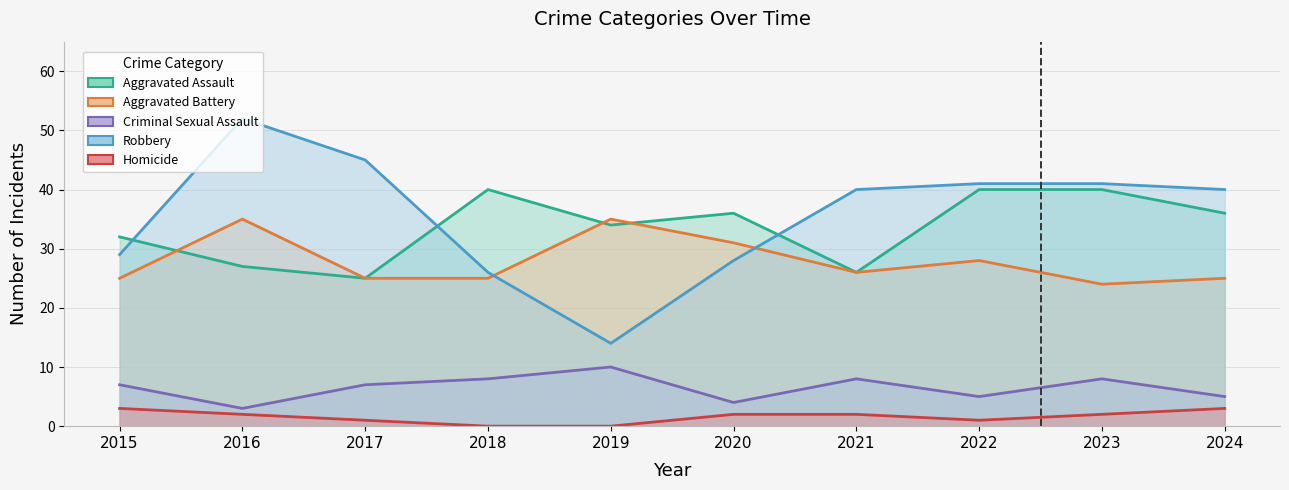

Rank the series by their maximum value, from lowest to highest.

Homicide, Criminal Sexual Assault, Aggravated Battery, Aggravated Assault, Robbery